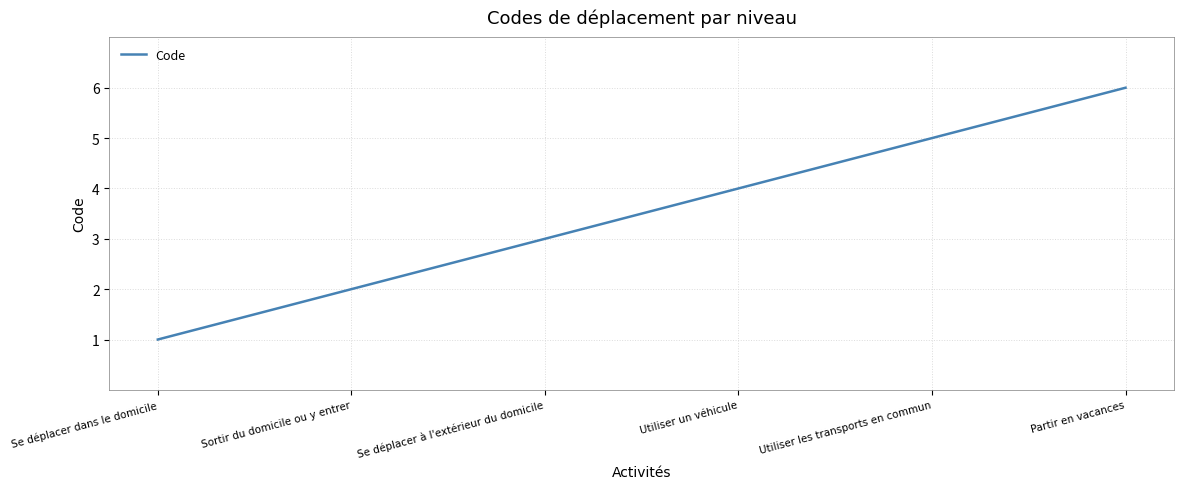

How many categories are shown in the chart?

6